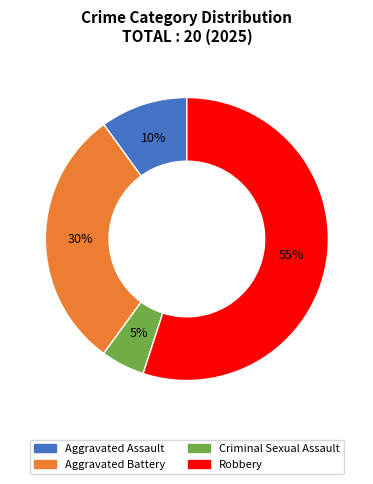

What is the majority slice?

Robbery